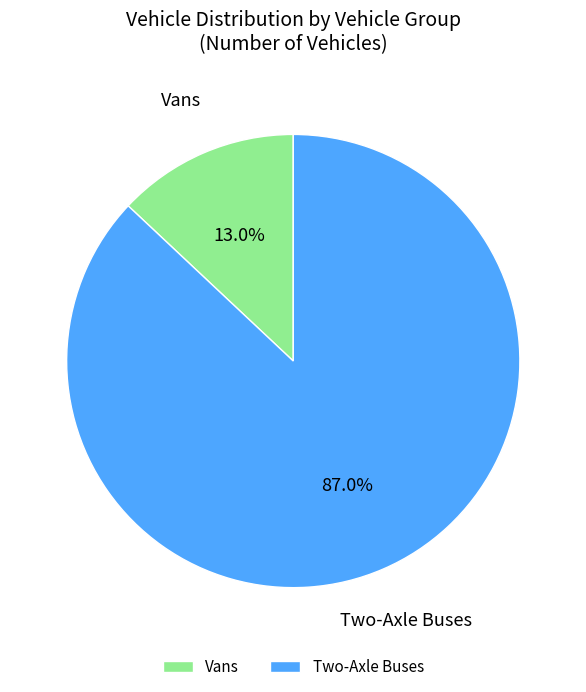

Between Vans and Two-Axle Buses, which is larger?

Two-Axle Buses